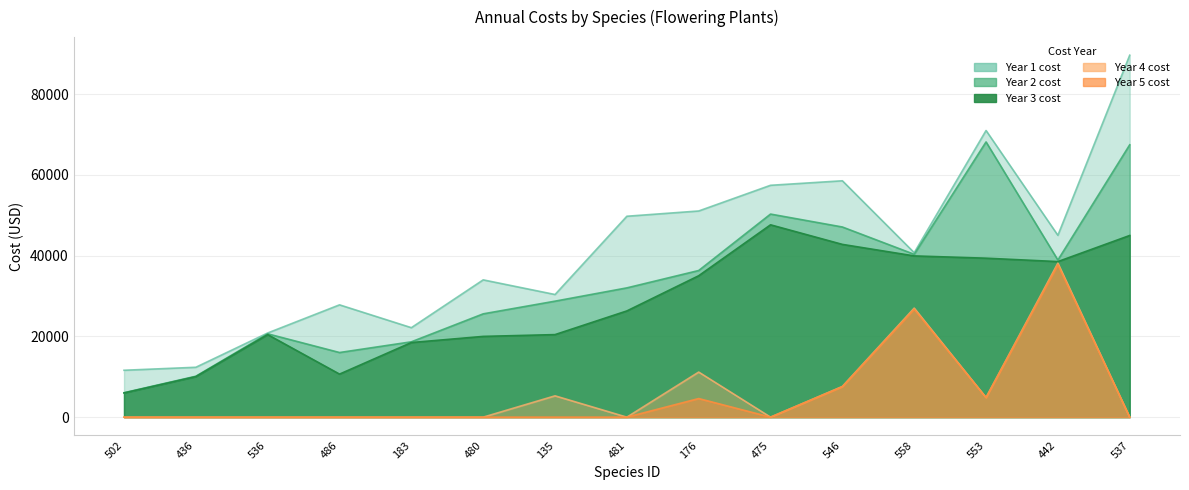

Reading left to right, transcribe all the data shown in this chart.

Year 1 cost: 11616.2	12356.6	20849.6	27820.0	22163.1	34006.9	30379.5	49766.1	51068.5	57432.7	58550.2	40739.6	71007.4	45043.1	89655.9
Year 2 cost: 6053.2	10137.0	20643.2	16009.4	18663.1	25589.3	28731.9	32021.7	36324.2	50302.8	47101.1	40336.3	68174.0	38916.0	67463.8
Year 3 cost: 5993.3	10036.6	20438.8	10659.6	18478.3	20002.1	20446.6	26310.6	35024.8	47639.4	42791.2	39936.9	39374.4	38530.7	44999.3
Year 4 cost: 0.0	0.0	0.0	0.0	0.0	0.0	5281.1	0.0	11166.4	0.0	7610.9	27010.7	4873.1	38149.2	0.0
Year 5 cost: 0.0	0.0	0.0	0.0	0.0	0.0	0.0	0.0	4606.6	0.0	7535.6	26743.3	4824.8	37771.5	0.0